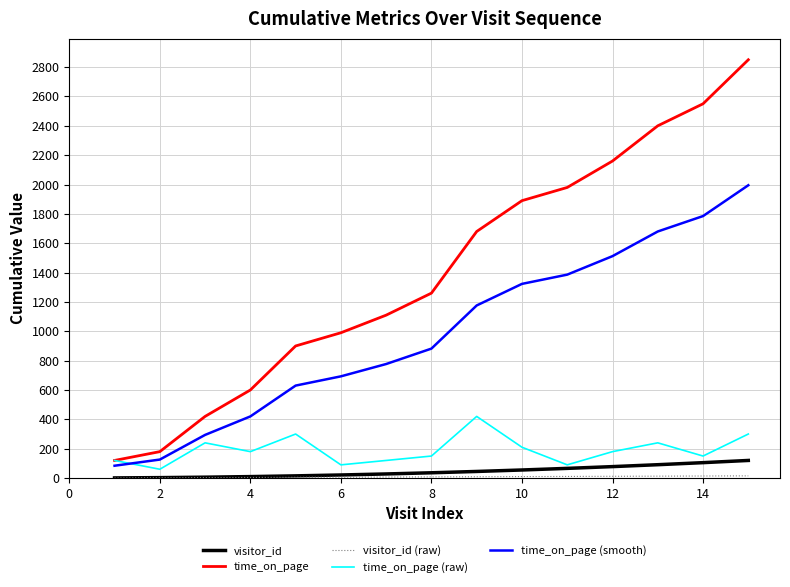

Which series has the largest total across all categories?

time_on_page